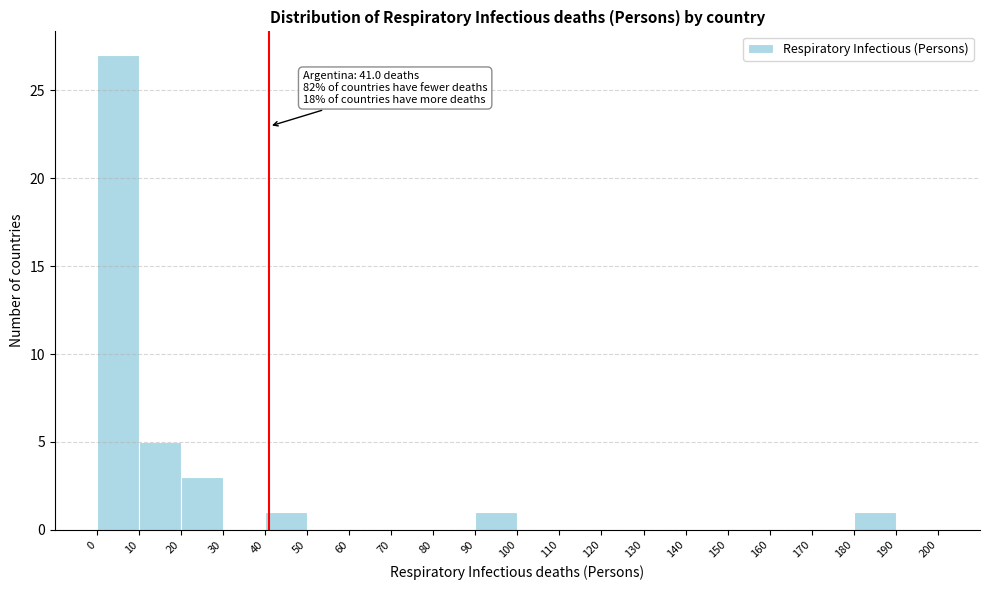

Which range on the x-axis has the tallest bar?

0 to 10